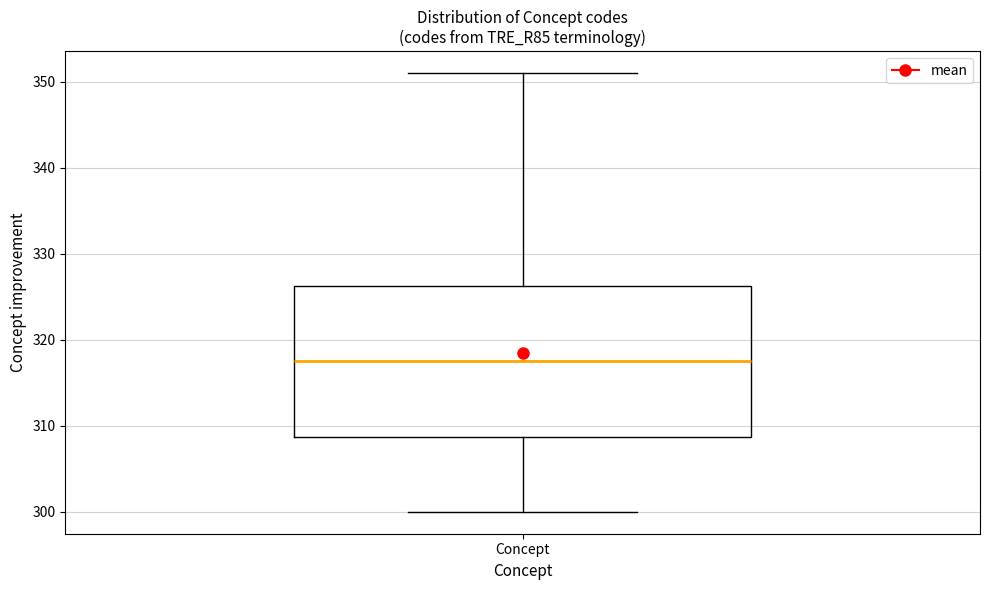

Read this box plot against the y-axis: the position of the median line, the range covered by the box, and the ends of both whiskers. The values are not printed on the chart, so give them approximately, as read against the axis.

median 318, box 309 to 326, whiskers 300 to 351